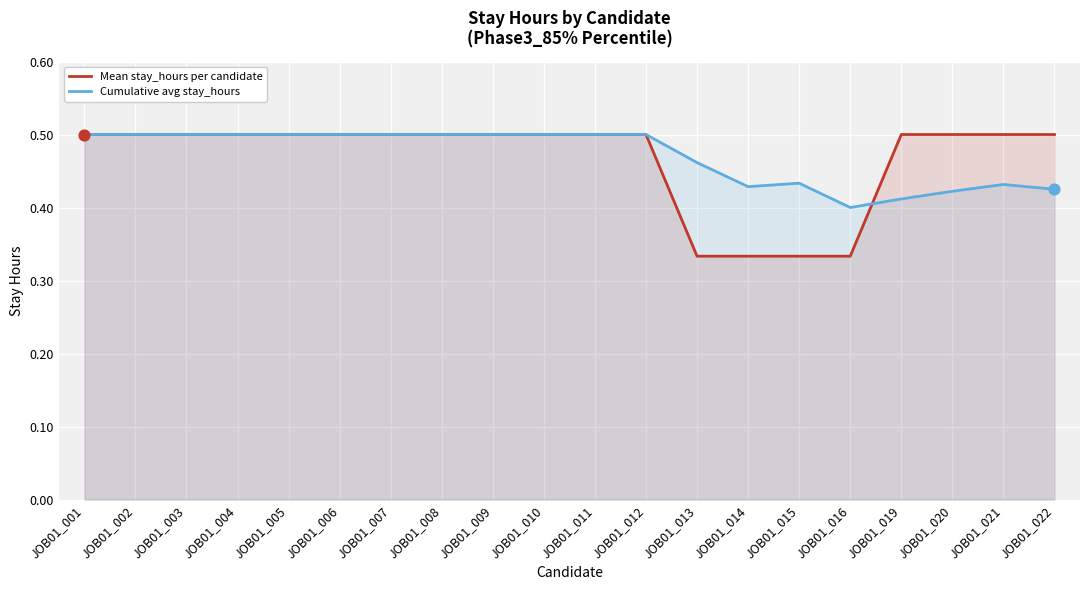

What is the total value across all series at JOB01_008?

1.0